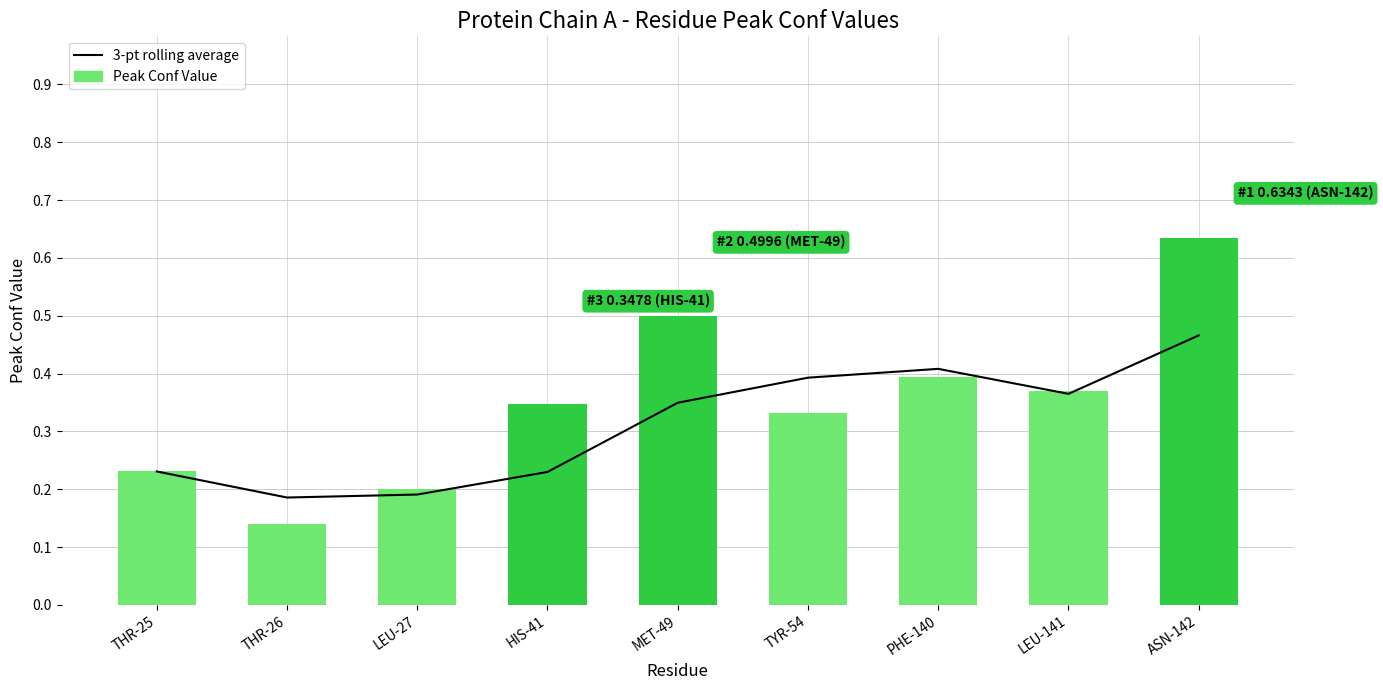

How many groups of bars are there?

9